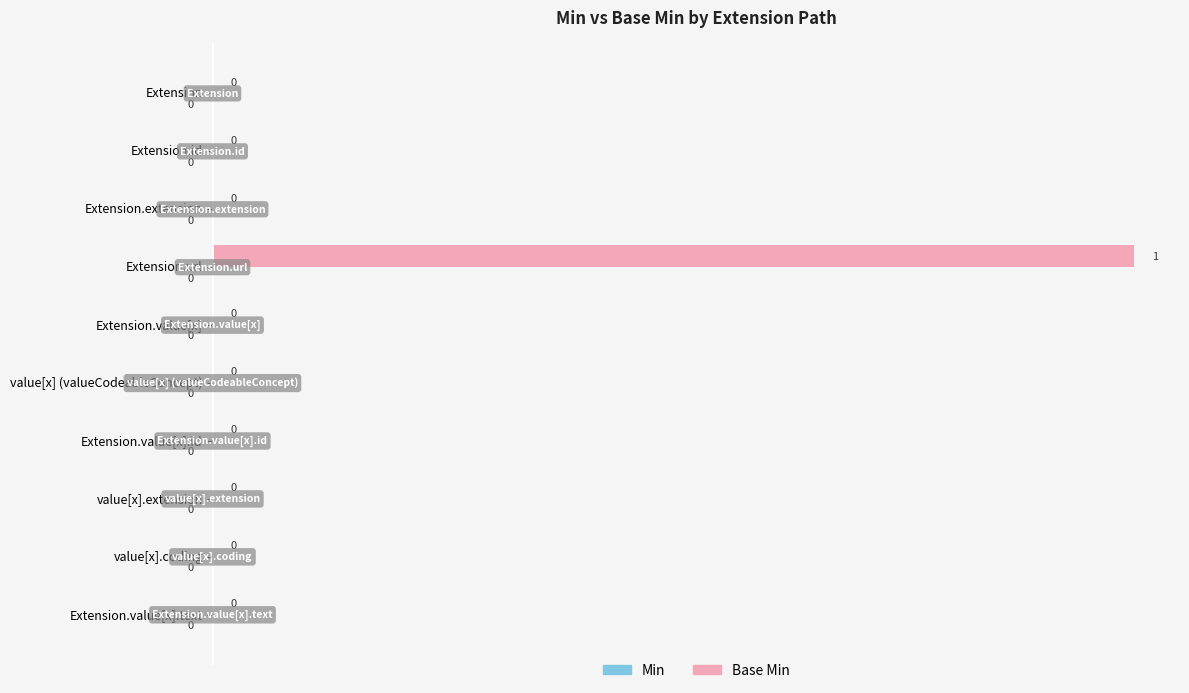

At which category does the chart reach its peak across all series?

Extension.url